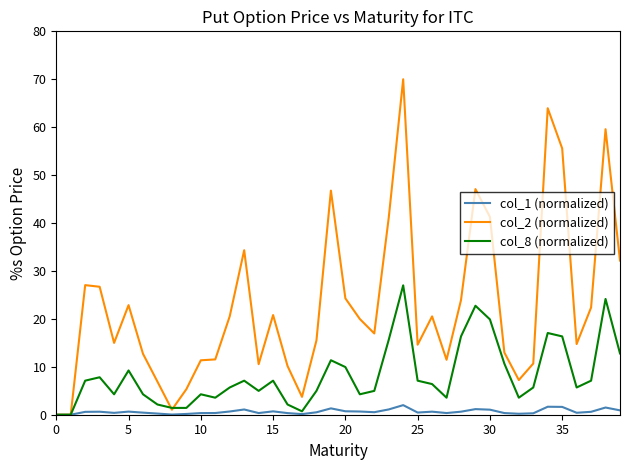

Which series has the largest total across all categories?

col_2 (normalized)